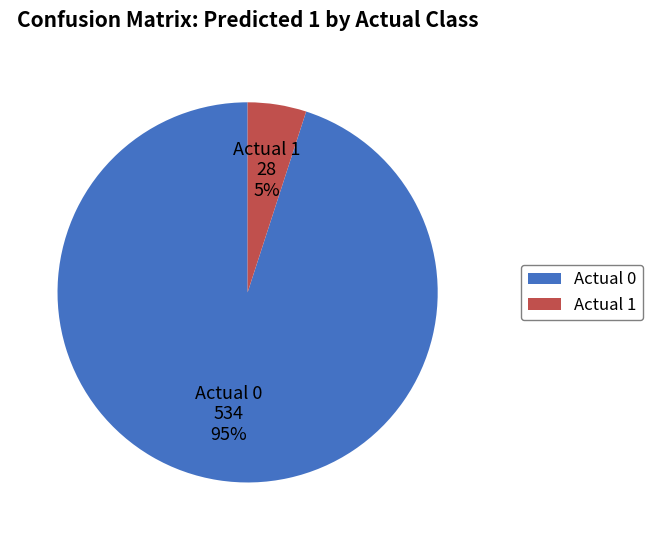

How many segments does this pie chart have?

2